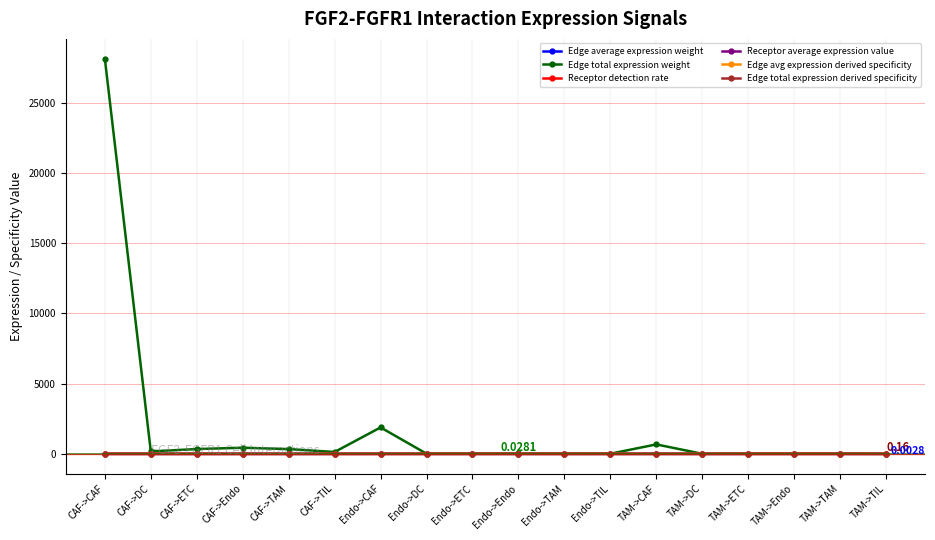

What is the total value across all series at CAF->DC?

173.0